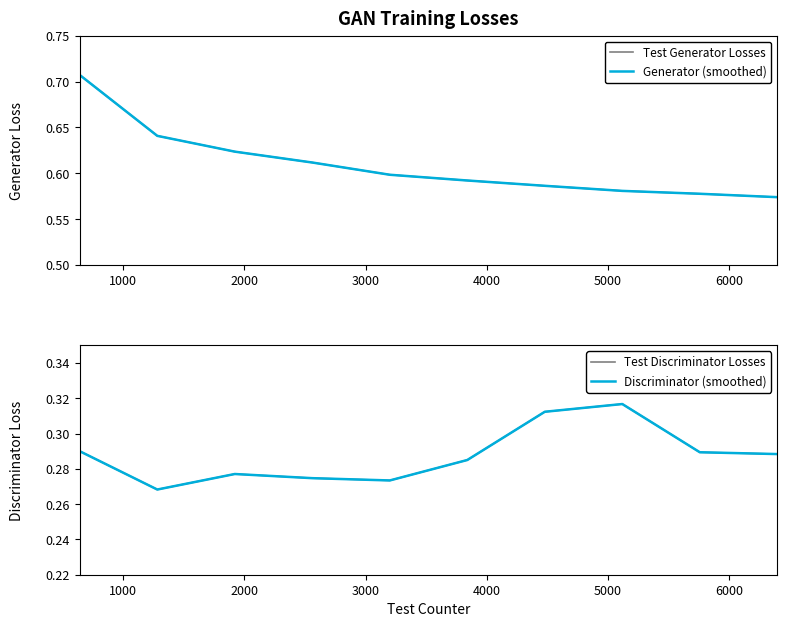

What is the value of the Test Generator Losses point at the 4th from the left?

0.6